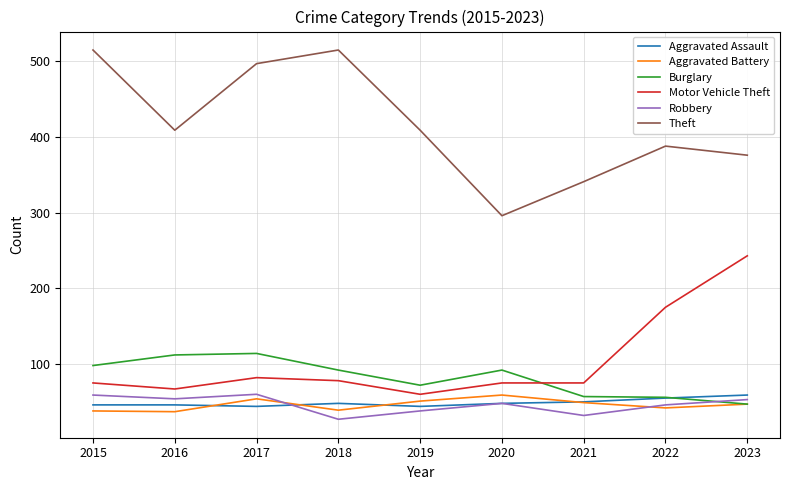

What are all the series names shown in the legend?

Aggravated Assault, Aggravated Battery, Burglary, Motor Vehicle Theft, Robbery, Theft